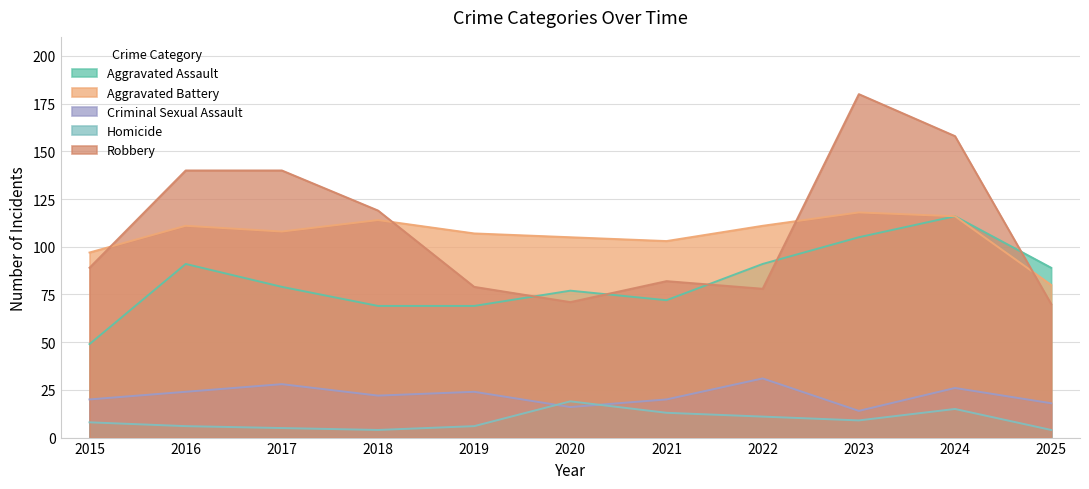

How many values in the Criminal Sexual Assault series are below 22?

5